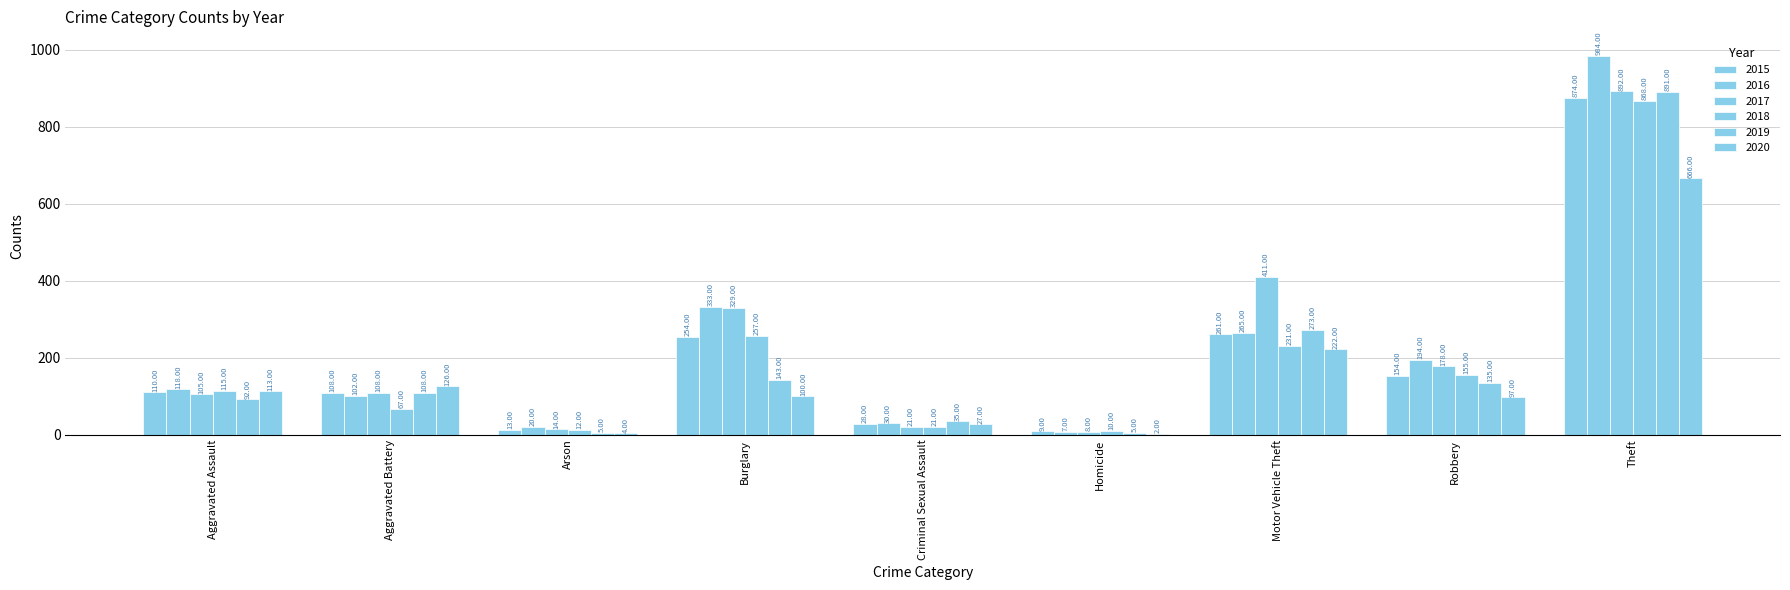

Which series has the widest spread of values?

2016